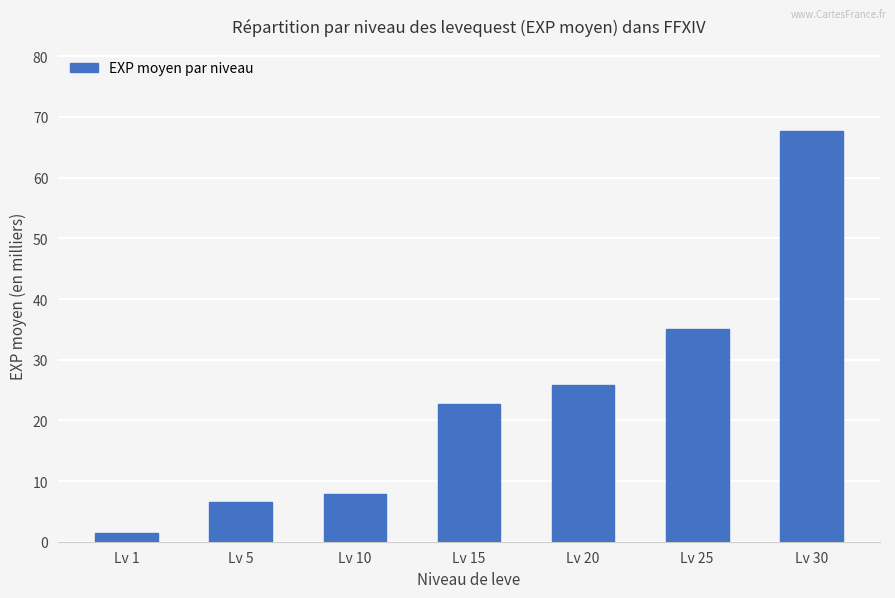

What is the greatest value displayed?

67.7